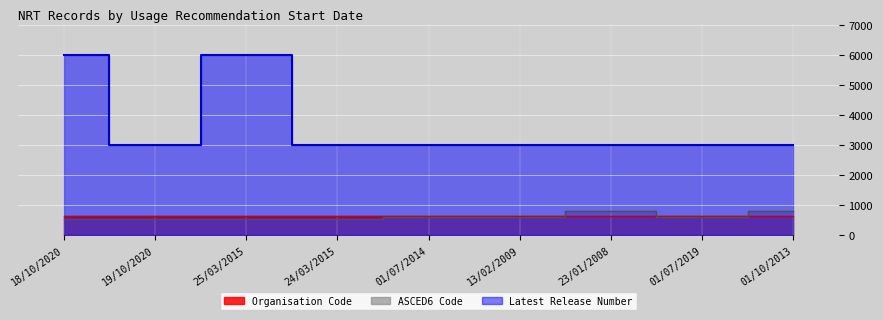

Reading left to right, transcribe all the data shown in this chart.

Latest Release Number: 6000.0	3000.0	6000.0	3000.0	3000.0	3000.0	3000.0	3000.0	3000.0
ASCED6 Code: 539.3	539.3	539.3	539.3	611.3	611.3	800.7	611.3	800.7